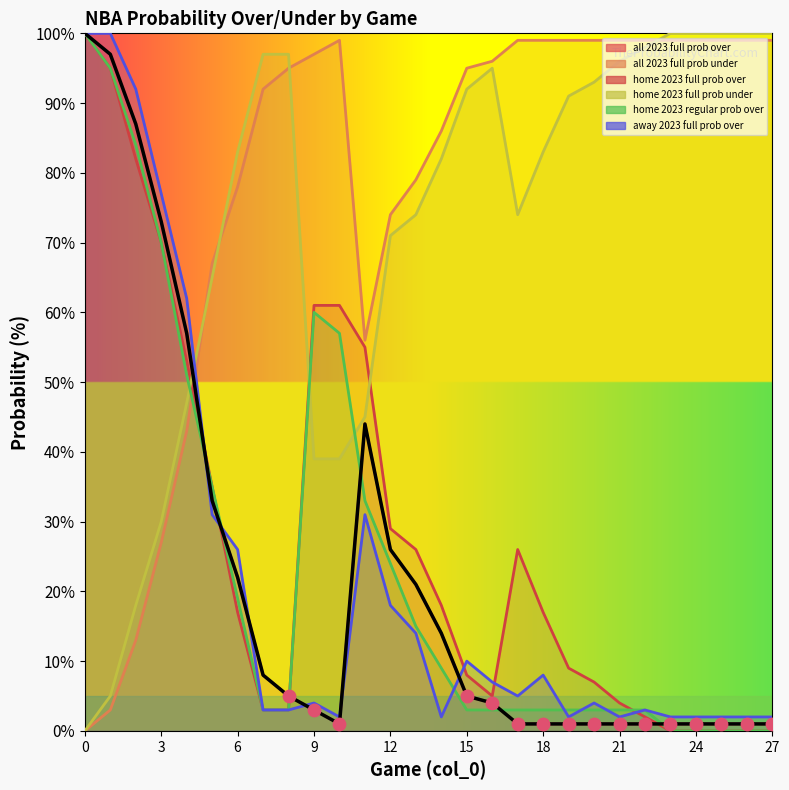

What is the change in value from 11 to 21?

-43